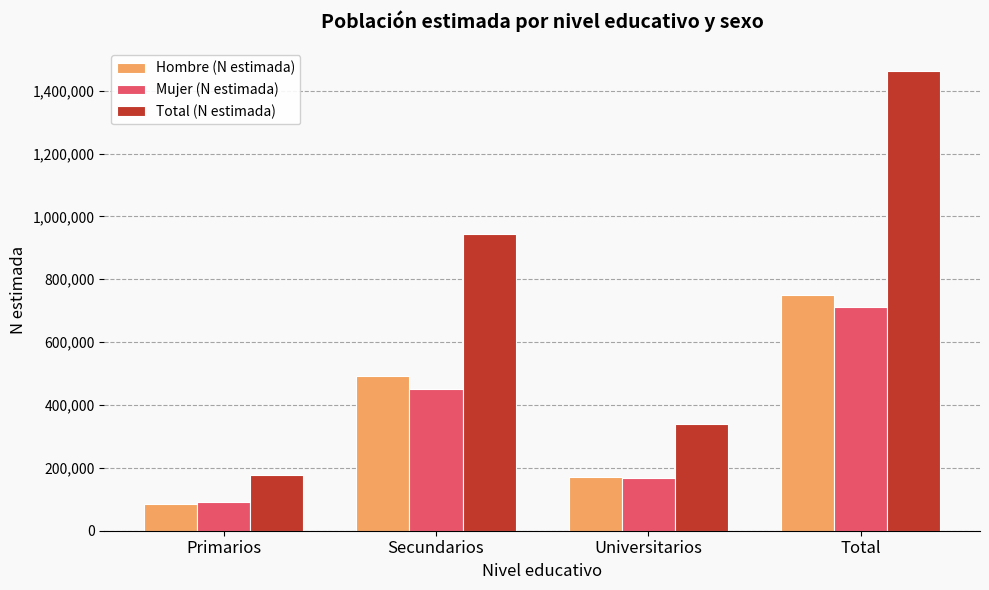

At which label is Total (N estimada) closest to 819400?

Secundarios